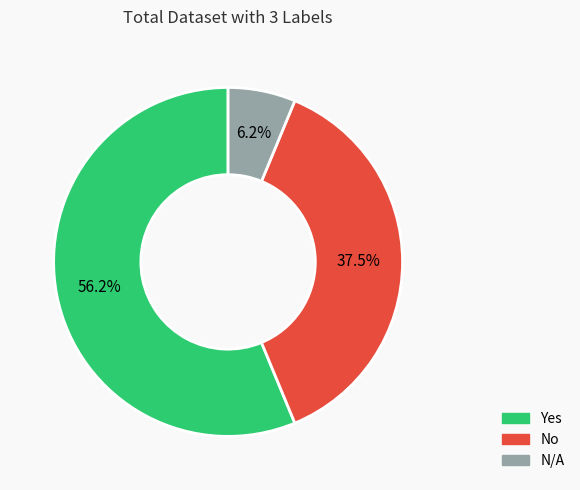

What is the smallest slice in the pie chart?

N/A